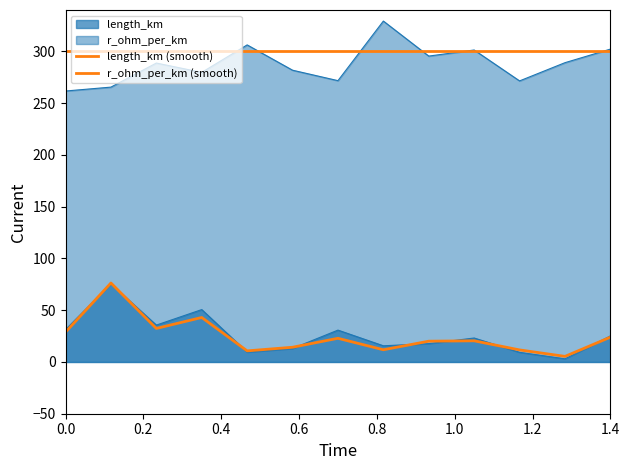

What is the sum of the r_ohm_per_km (smooth) values at 0.2 and 1.2?

600.0